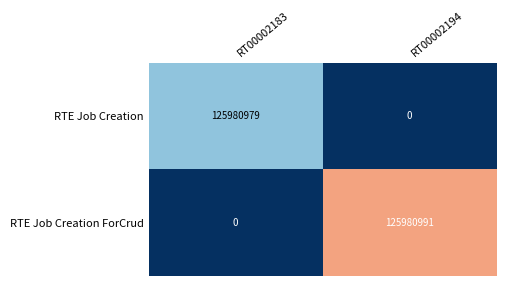

Reading left to right, what are all the values shown in this chart?

RTE Job Creation: RT00002183=125980979	RT00002194=0
RTE Job Creation ForCrud: RT00002183=0	RT00002194=125980991